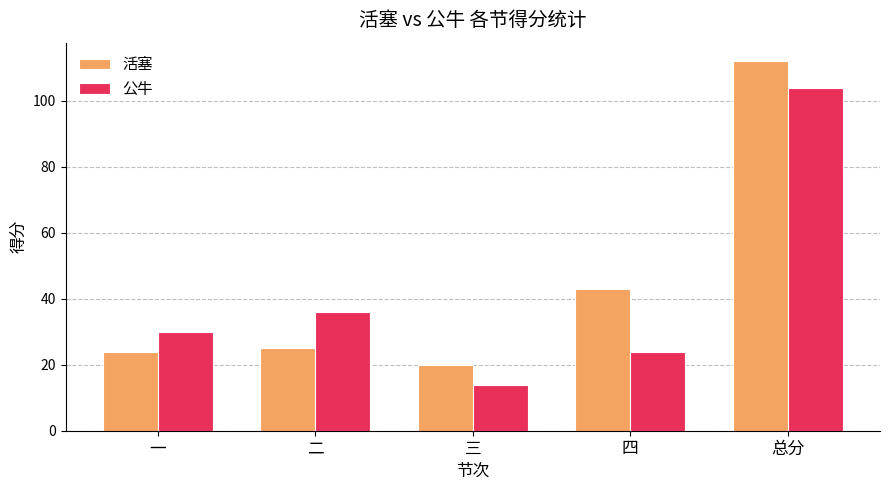

Reading left to right, list all the values displayed in this chart.

活塞: 24	25	20	43	112
公牛: 30	36	14	24	104